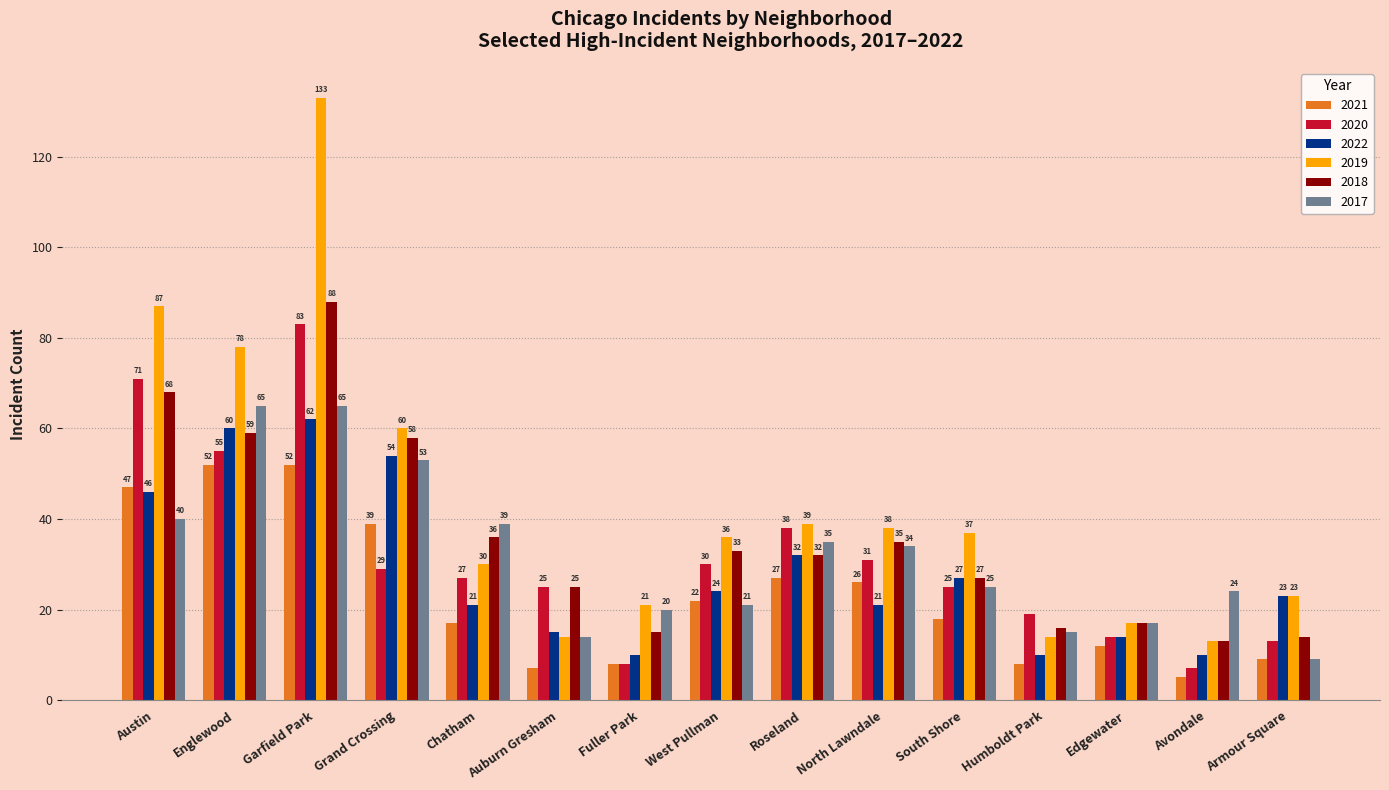

What is the total value across all series at Chatham?

170